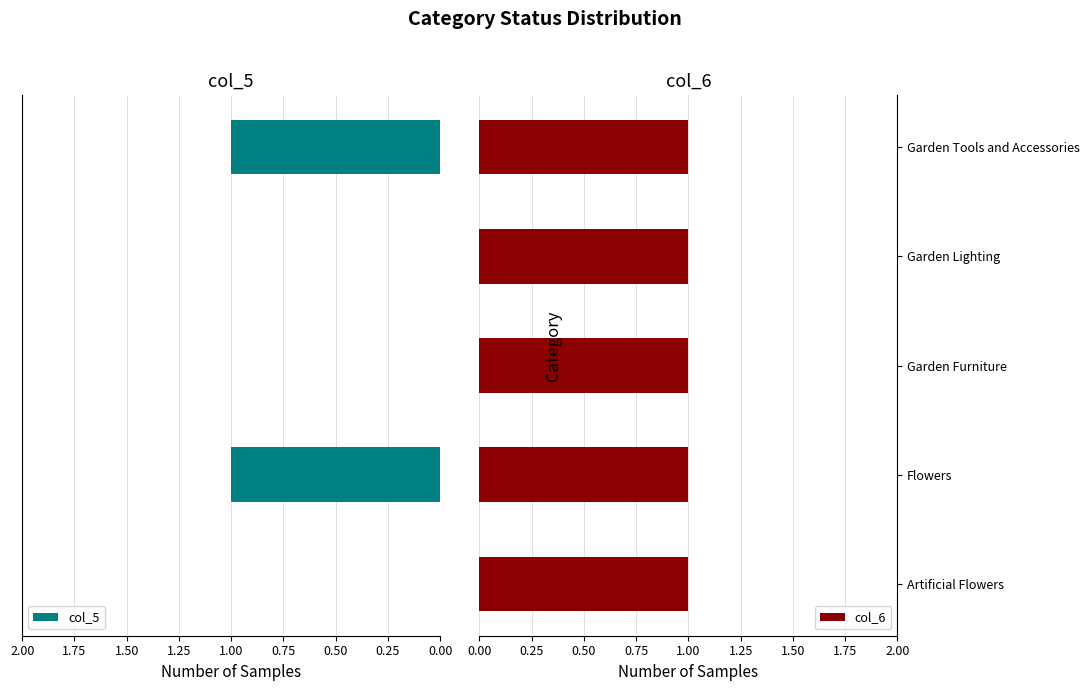

At how many categories does at least one series exceed 0?

5